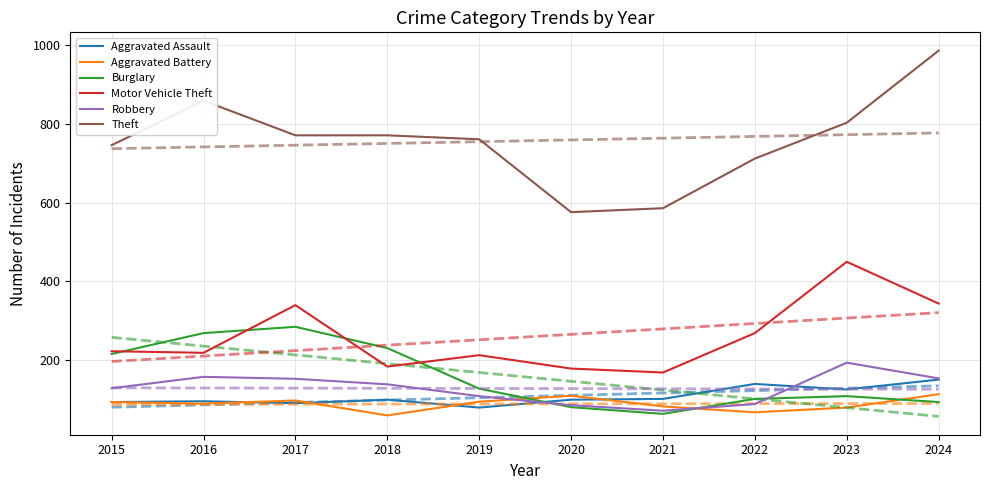

Is it true that Robbery equals 139 at 2018?

True